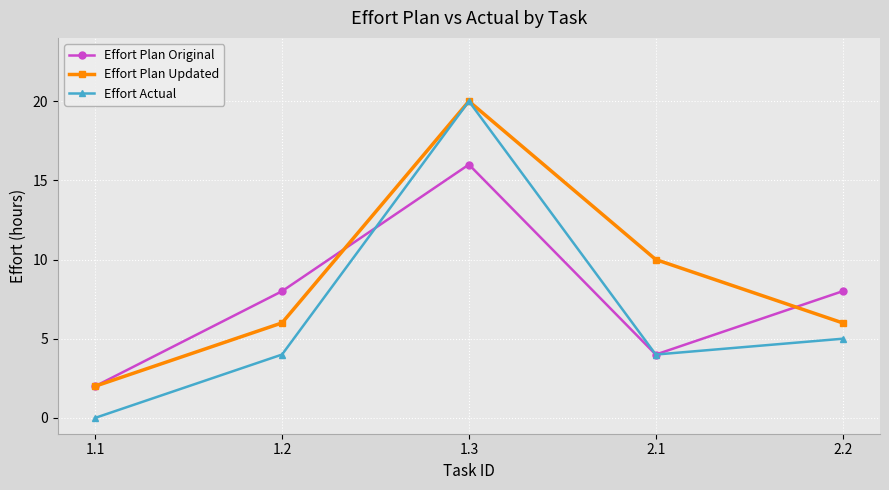

How many series are shown in this chart?

3